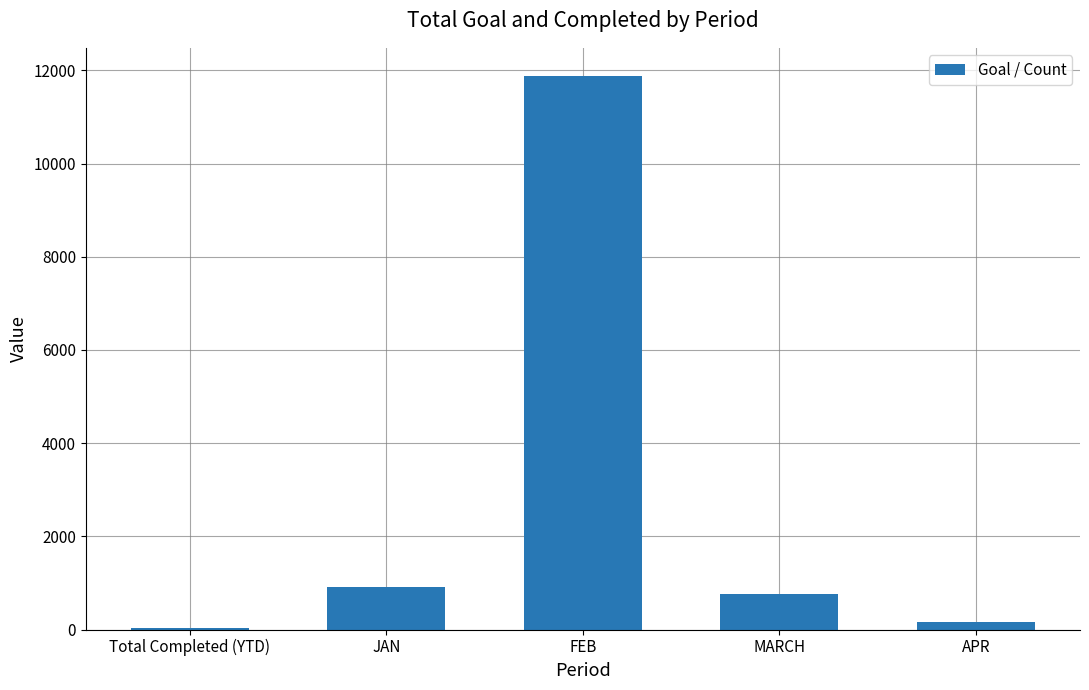

Reading left to right, transcribe all the data shown in this chart.

Total Completed (YTD)=23	JAN=921	FEB=11888	MARCH=753	APR=159